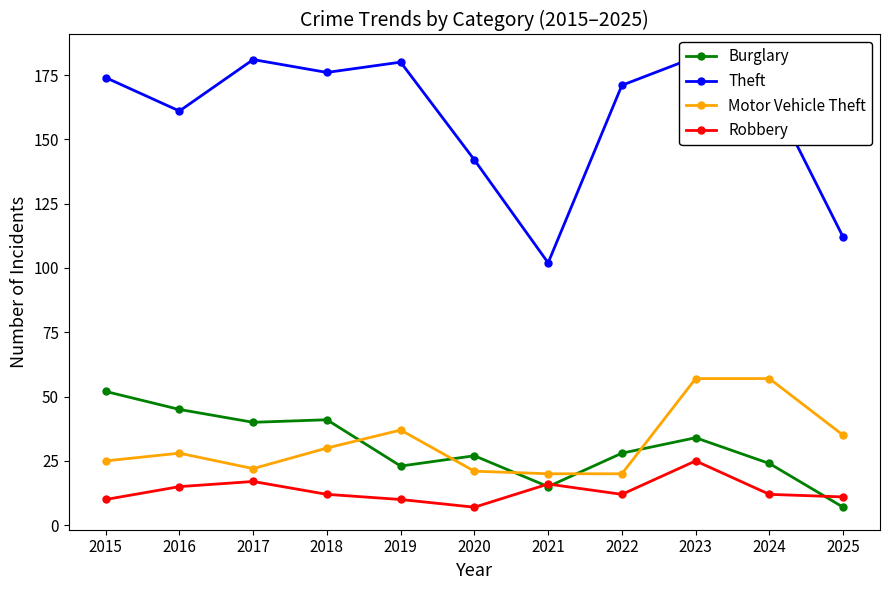

How many values in the Burglary series are below 28?

5